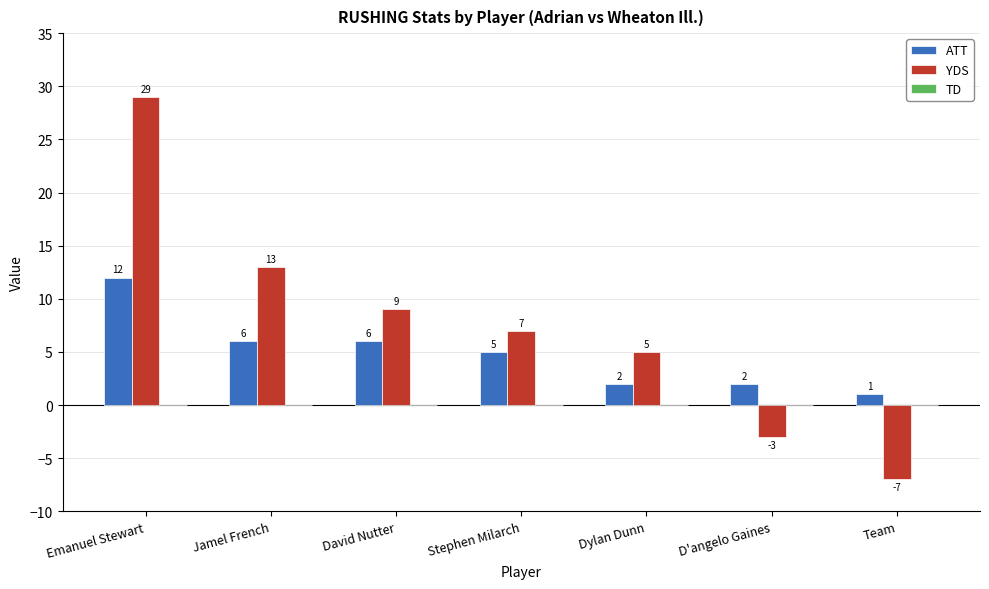

List the series in order of their overall mean, lowest first.

ATT, YDS